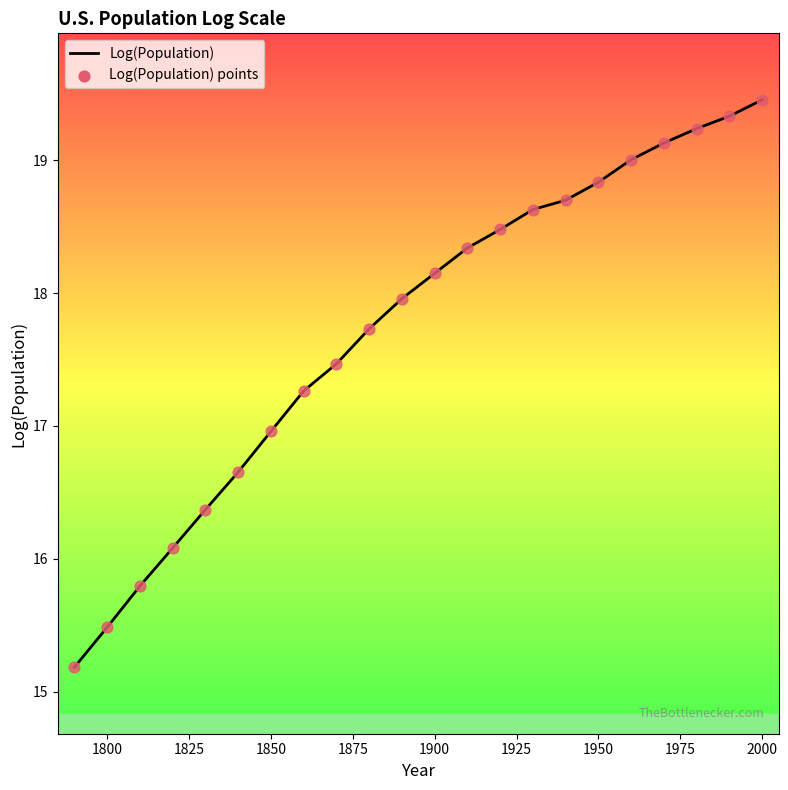

What is the greatest value displayed?

19.5